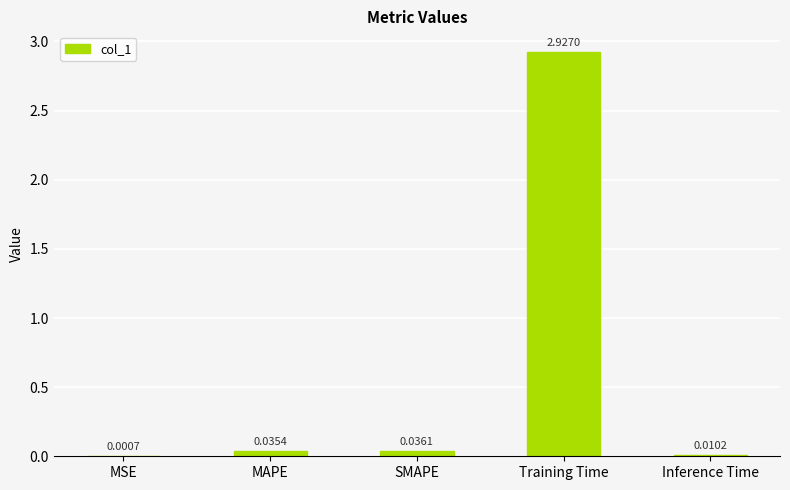

Are the bars grouped side by side (vs. stacked)?

No